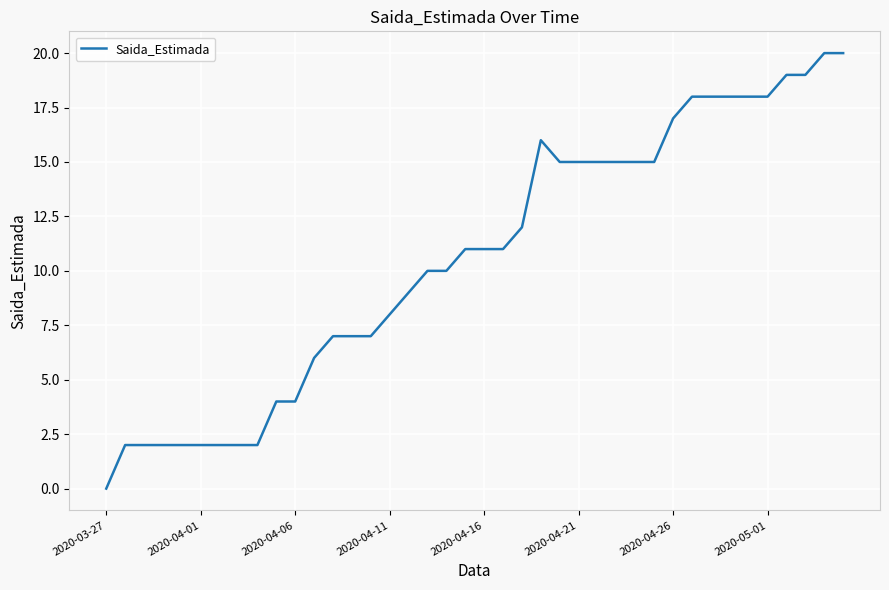

How many categories are shown in the chart?

40